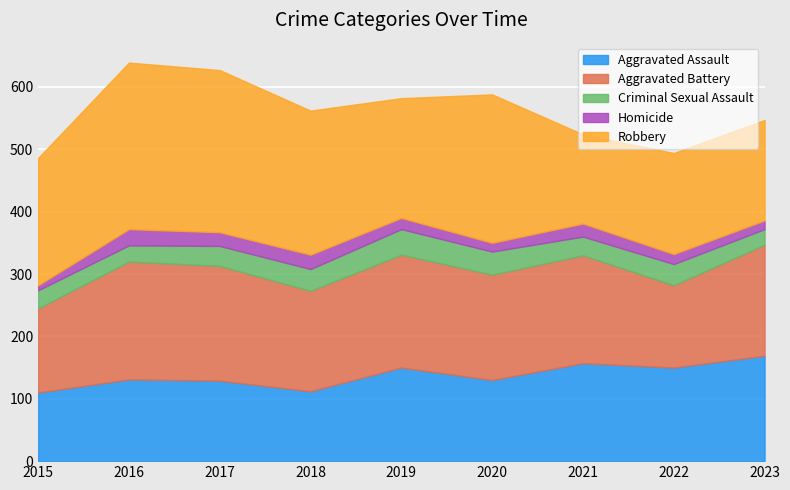

At which label is Aggravated Assault closest to 139?

2016